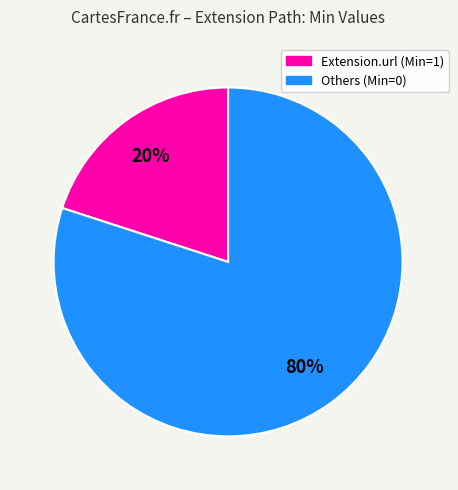

Is there a majority slice in this chart?

Yes